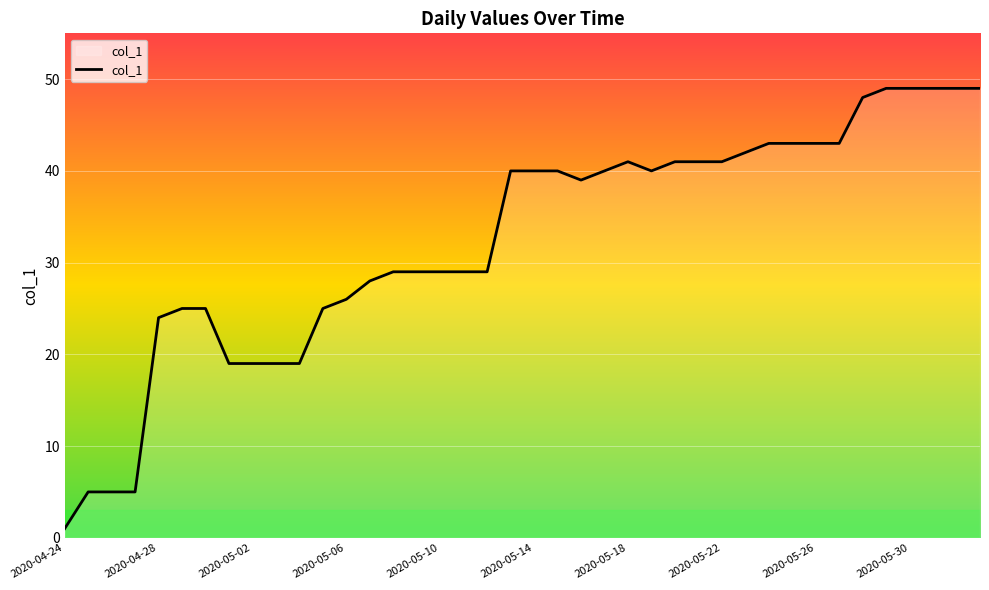

What is the difference between the maximum and minimum values?

48